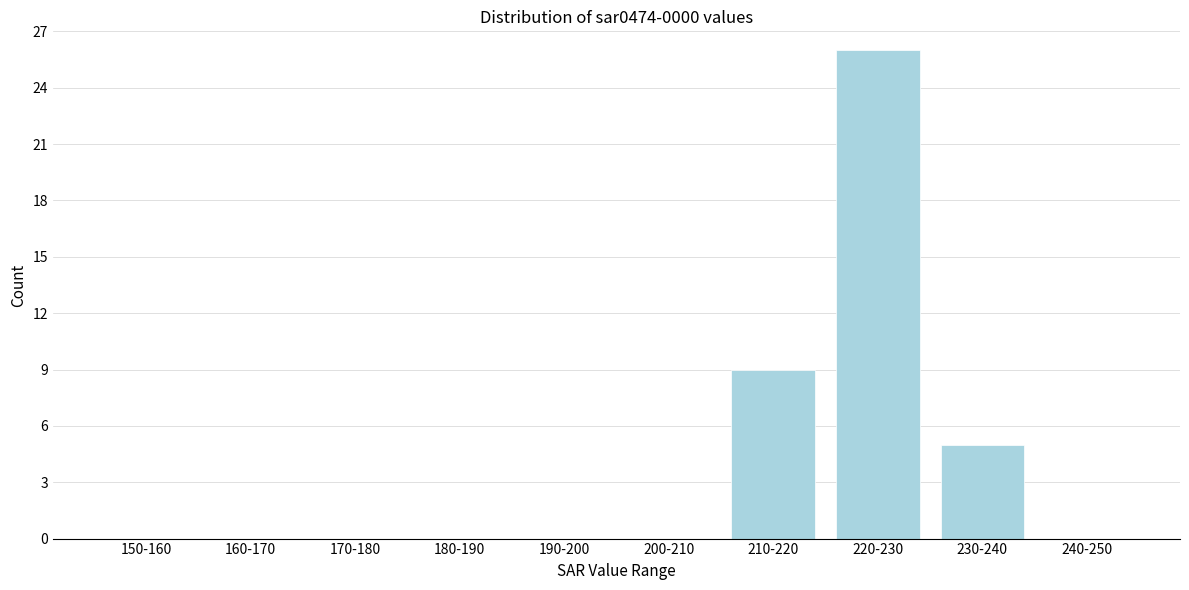

Reading left to right, what are all the values shown in this chart?

150-160=0	160-170=0	170-180=0	180-190=0	190-200=0	200-210=0	210-220=9	220-230=26	230-240=5	240-250=0